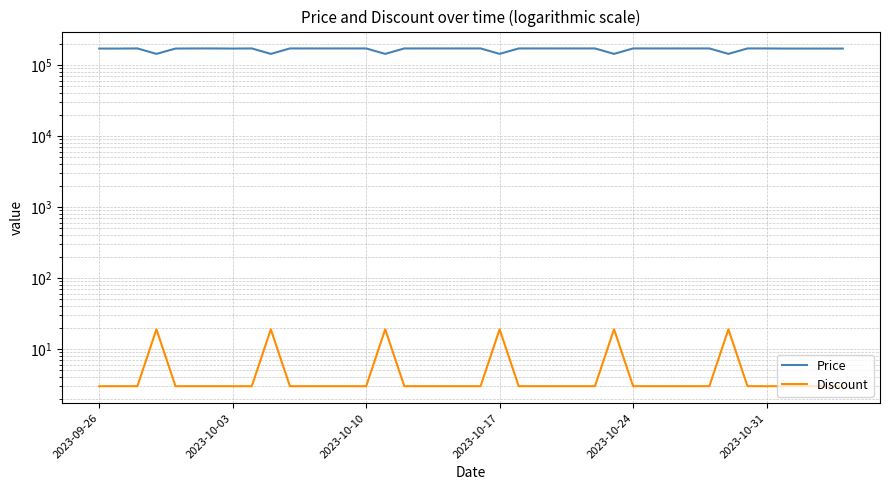

What is the difference between the maximum and minimum values in the Price series?

27790